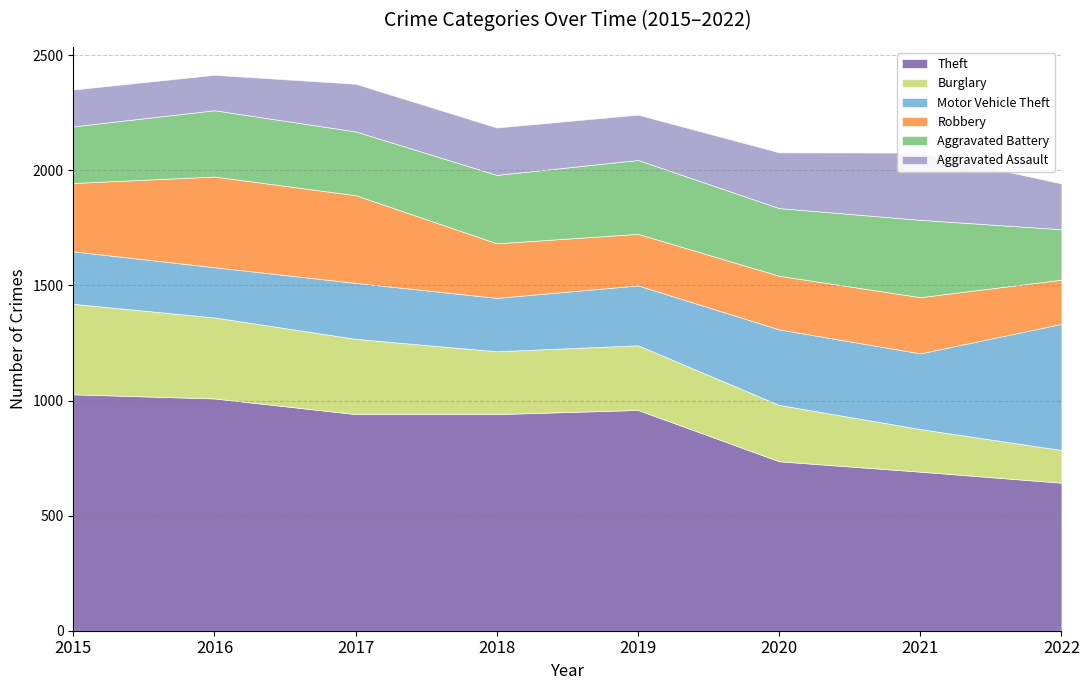

True or false: Aggravated Assault has a value of 199 at 2022.

True